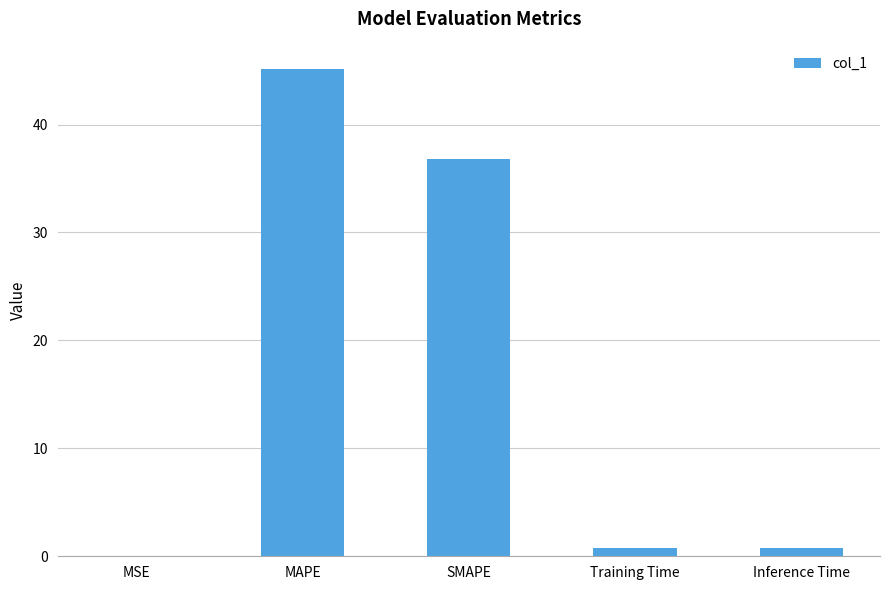

What is the approximate value at MAPE?

45.2